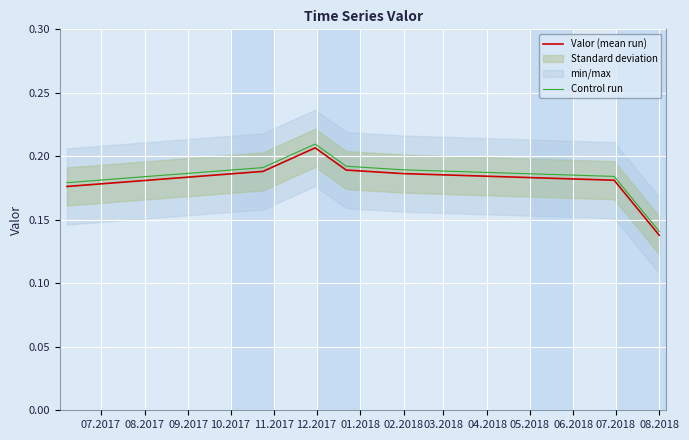

Is this an area chart (filled region under the line)?

No